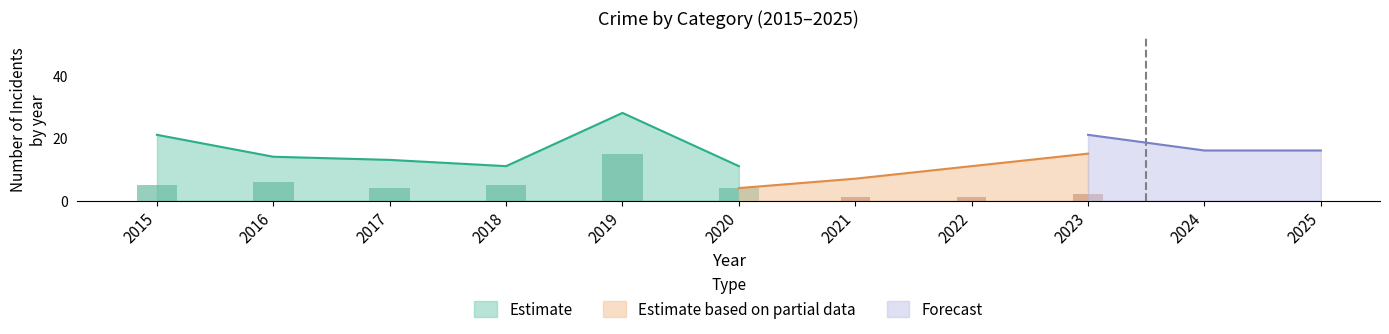

Where is Estimate nearest to the value 19?

2015